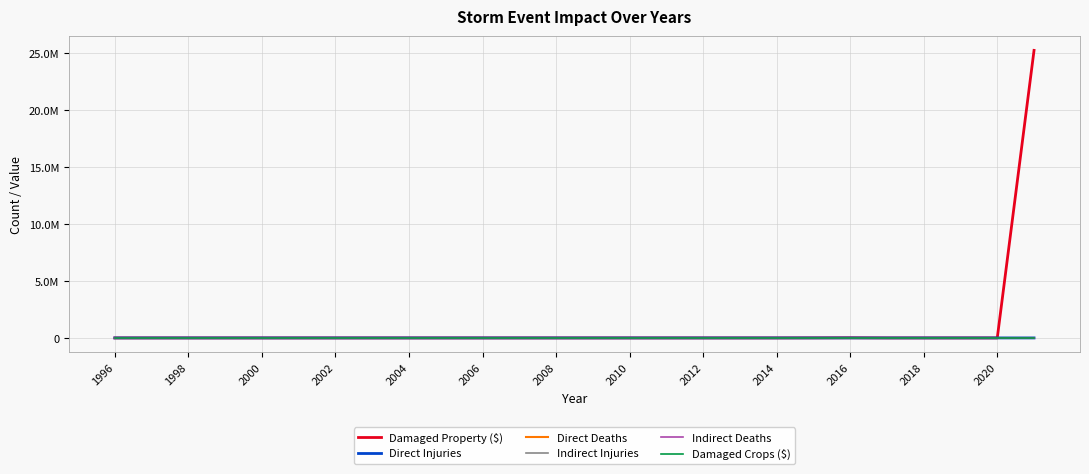

Does the chart have visible grid lines?

Yes